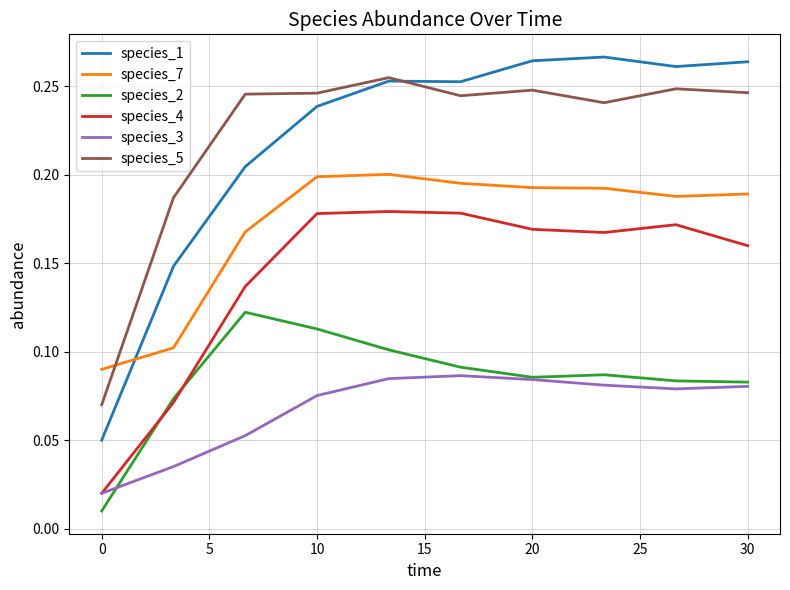

Which series has the widest spread of values?

species_1